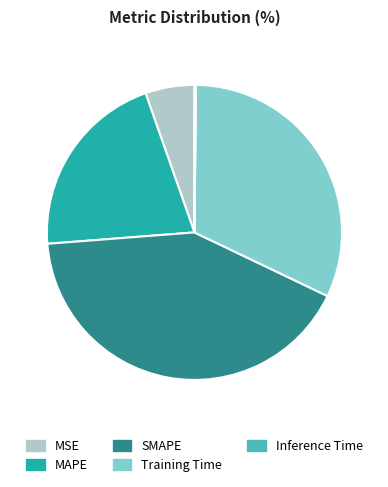

Approximately how many times larger is the value at SMAPE compared to Training Time?

1.3